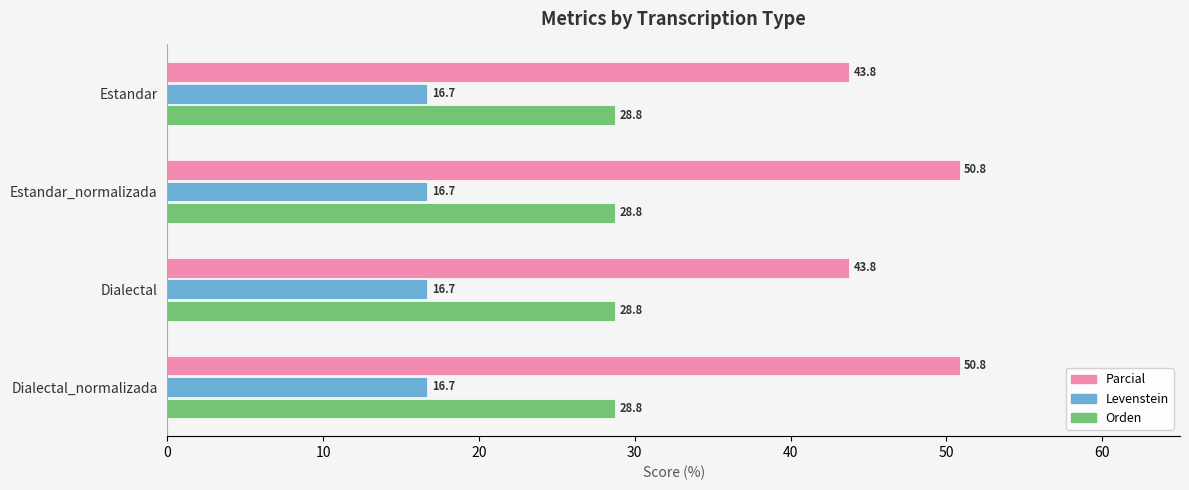

True or false: Parcial has a value of 43.8 at Dialectal.

True